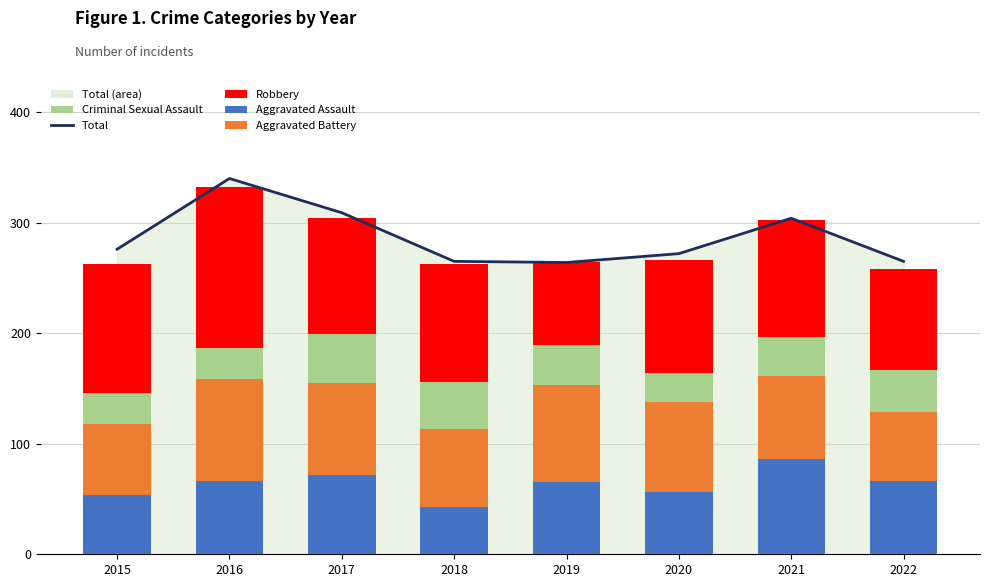

What are all the series names shown in the legend?

Total, Aggravated Assault, Aggravated Battery, Criminal Sexual Assault, Robbery